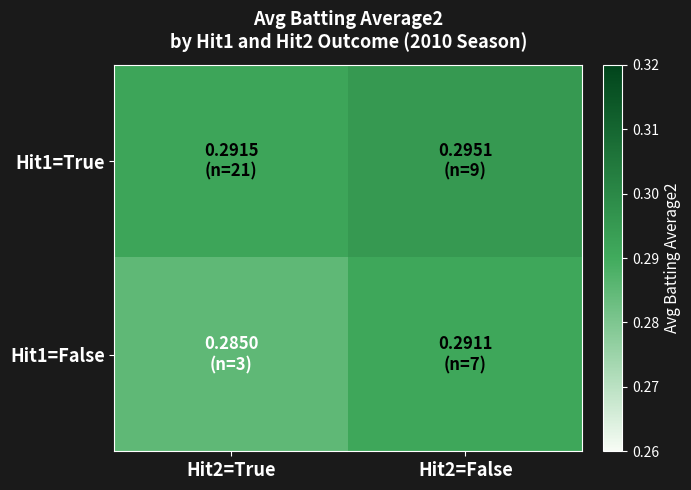

Rank the series by their average value, from highest to lowest.

Hit1=True, Hit1=False